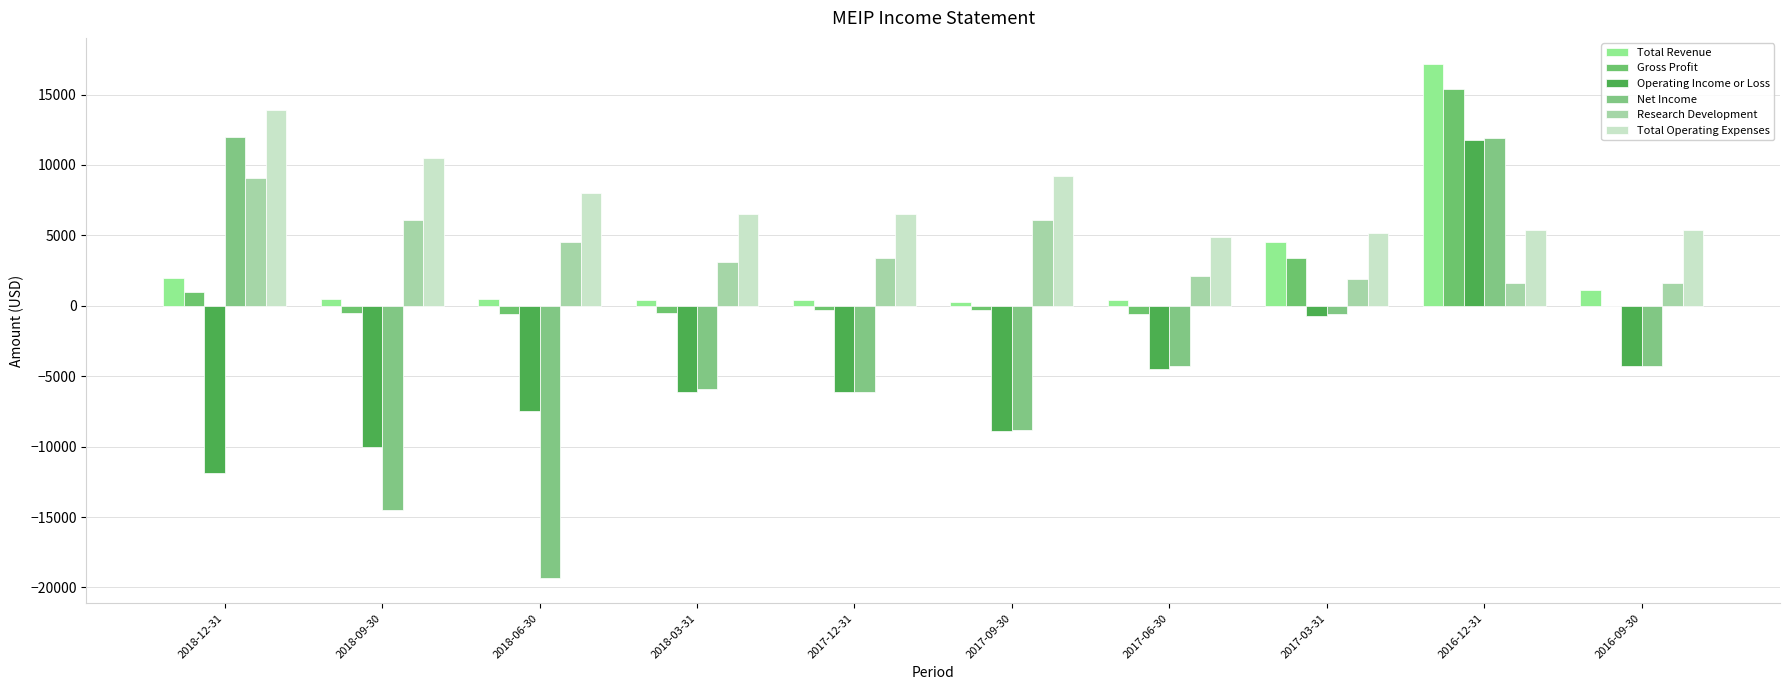

What is the value of the Total Revenue bar at the 3rd from the left?

500